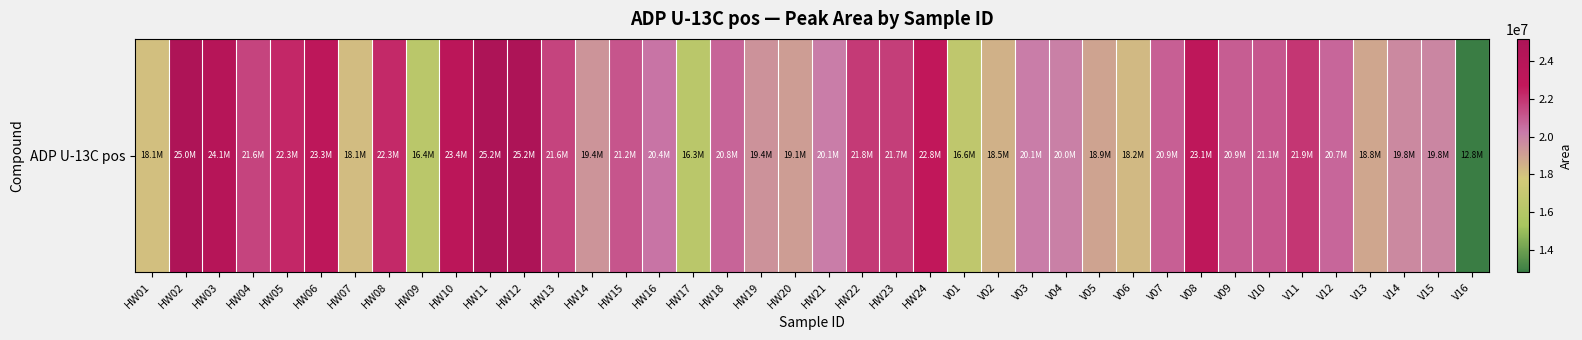

Is it true that the value at V12 is 6413559?

False